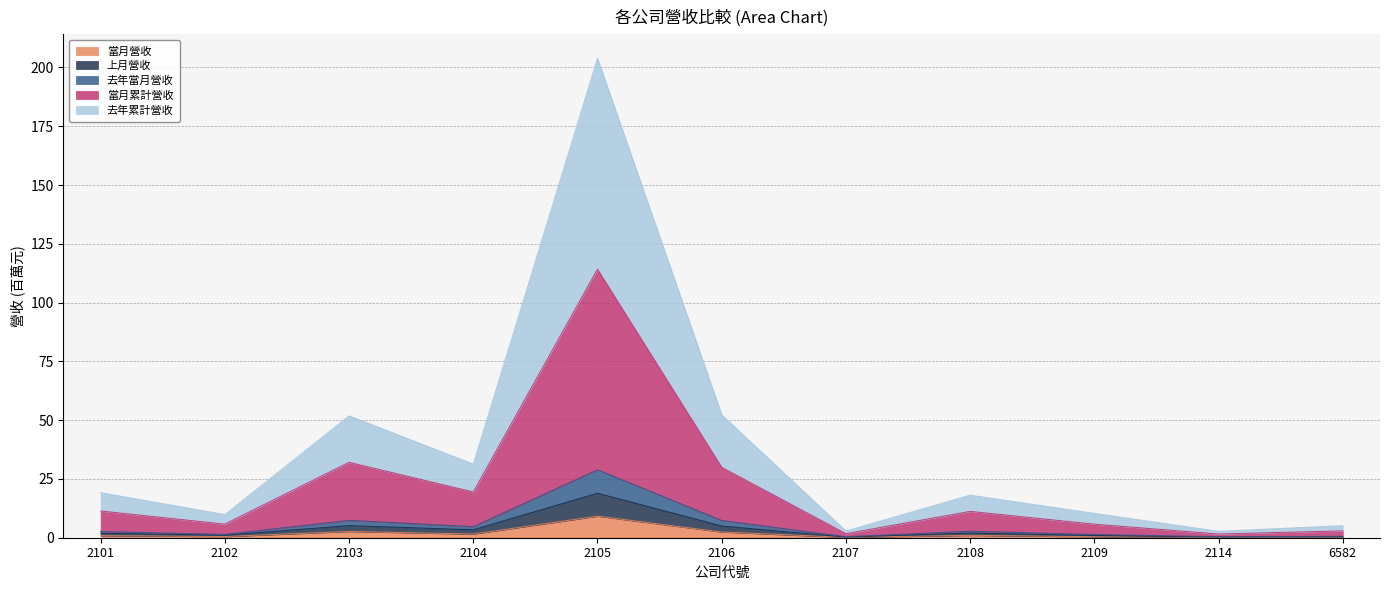

At which label does 當月營收 reach its peak?

2105